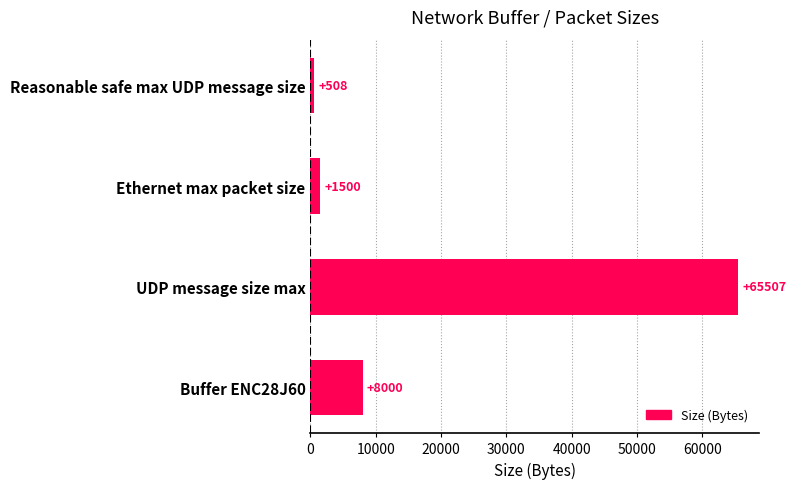

What is the change in value from Buffer ENC28J60 to UDP message size max?

+57507